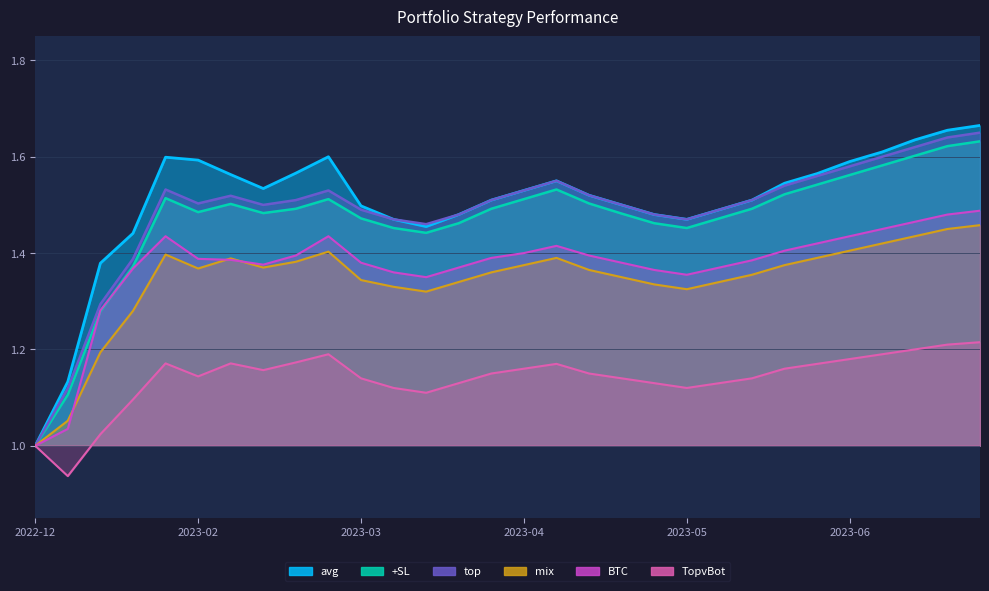

Between 8 and 25, which series saw the biggest shift?

top